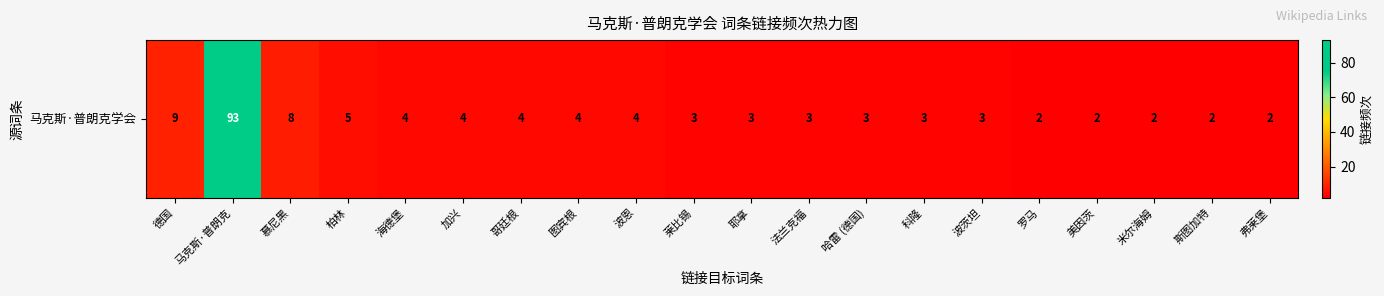

Which label corresponds to the largest value in the chart?

马克斯·普朗克